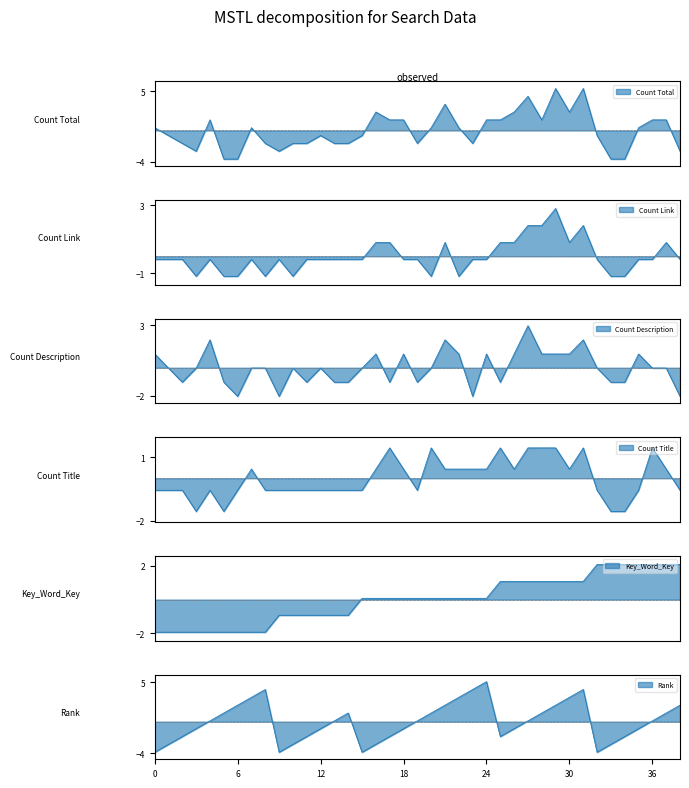

True or false: Count Title has a value of 1.4 at 25.

True